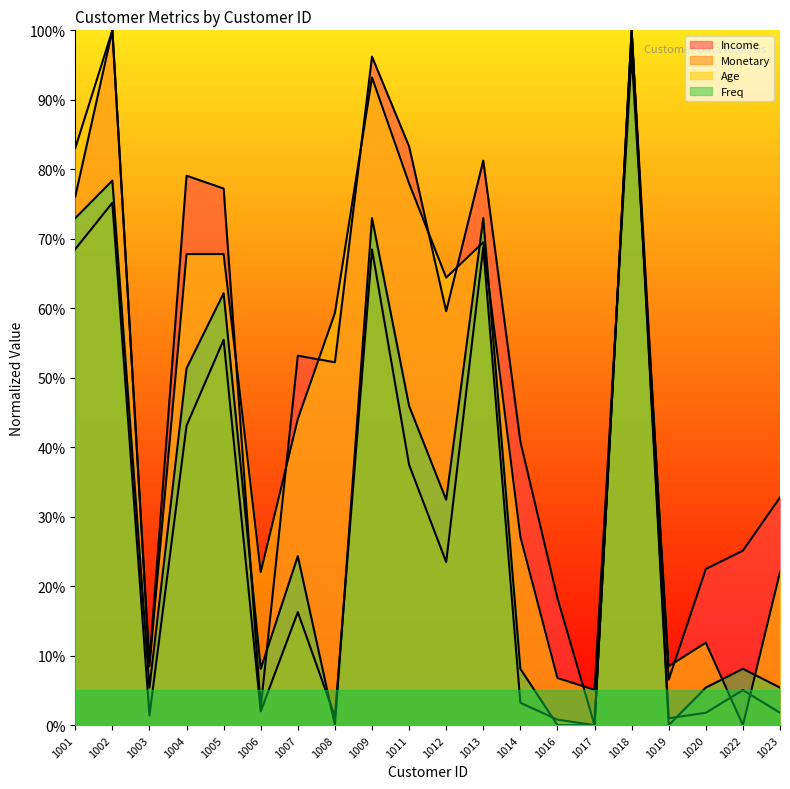

Which label corresponds to the smallest value in the chart?

1017